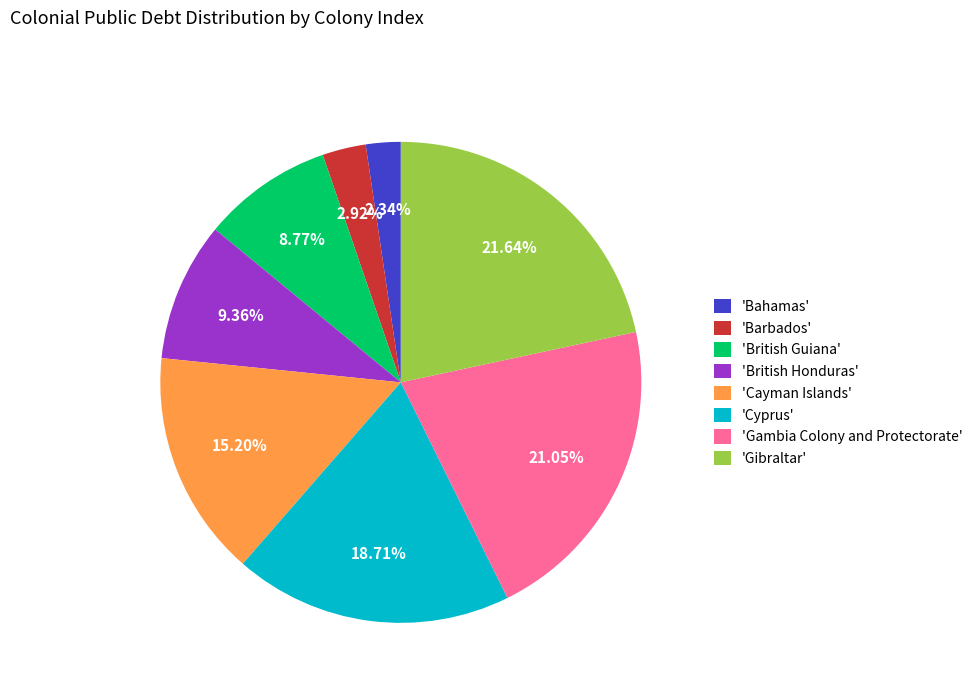

Count the number of slices in the pie.

8